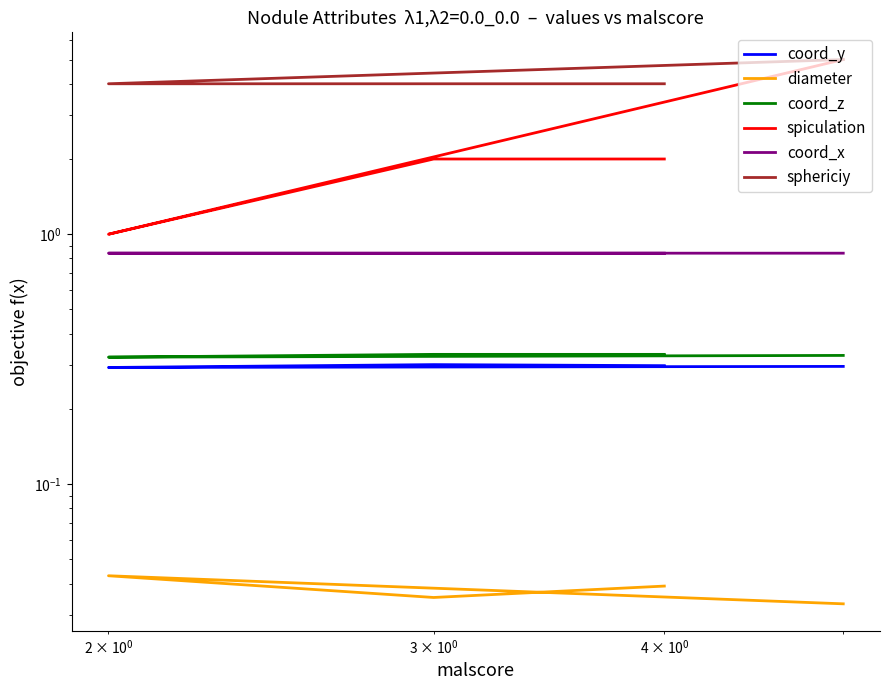

List the series in order of their peak value, lowest first.

diameter, coord_y, coord_z, coord_x, spiculation, sphericiy